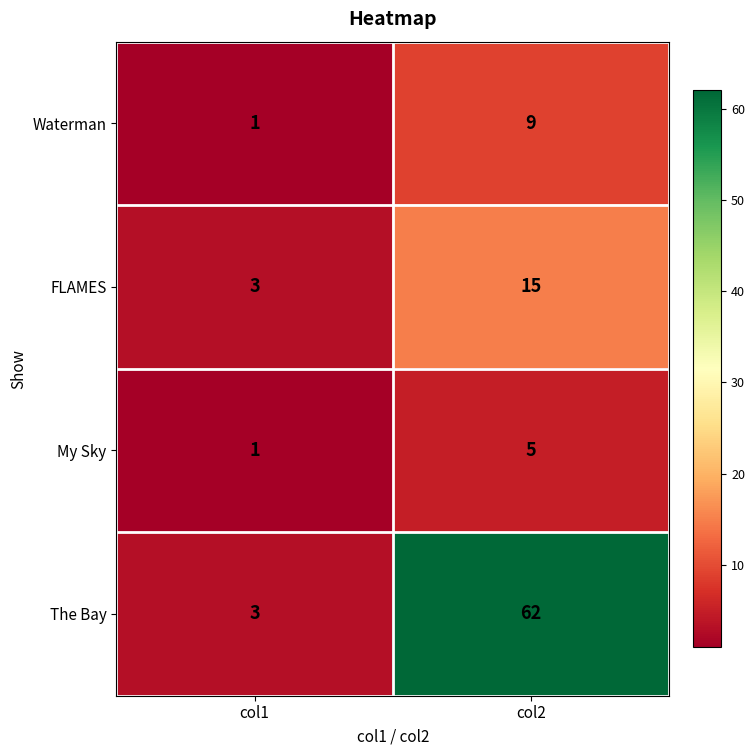

Reading left to right, transcribe all the data shown in this chart.

Waterman: col1=1	col2=9
FLAMES: col1=3	col2=15
My Sky: col1=1	col2=5
The Bay: col1=3	col2=62